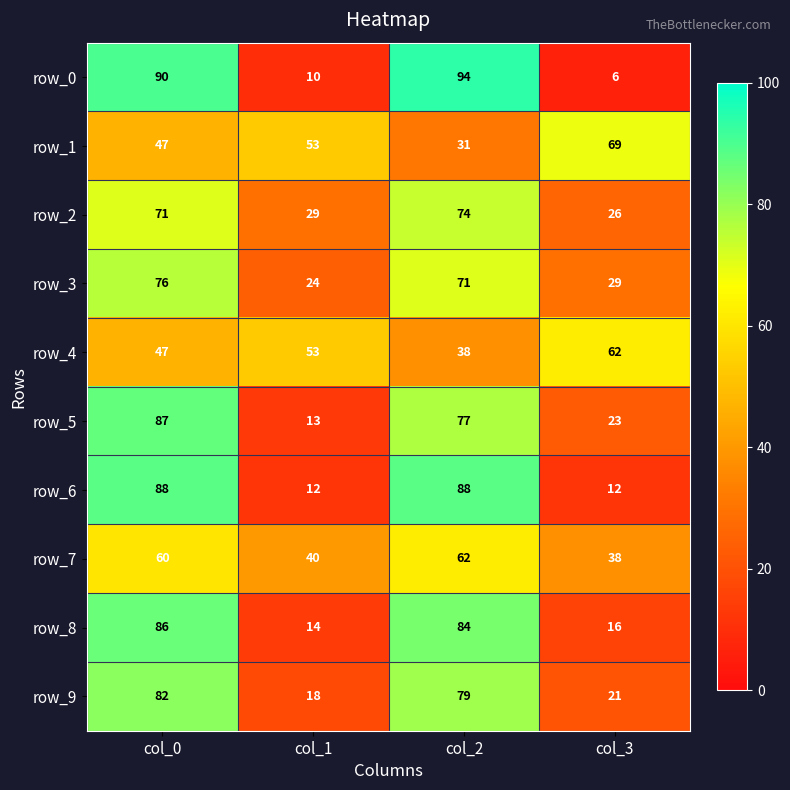

At which category is the sum across all series the highest?

col_0